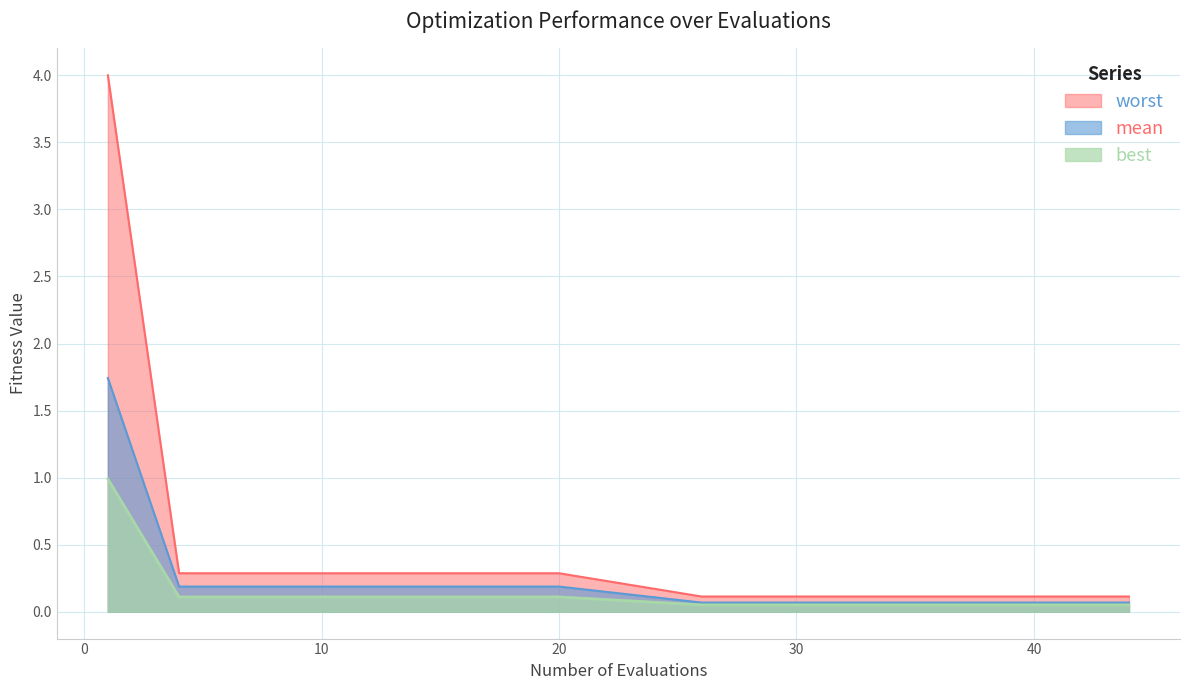

At which category is the sum across all series the highest?

1